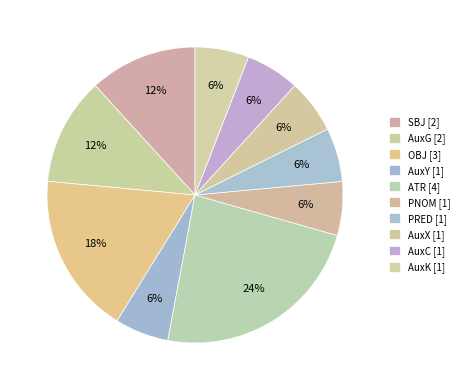

Is it true that AuxX is 6% of the pie?

True